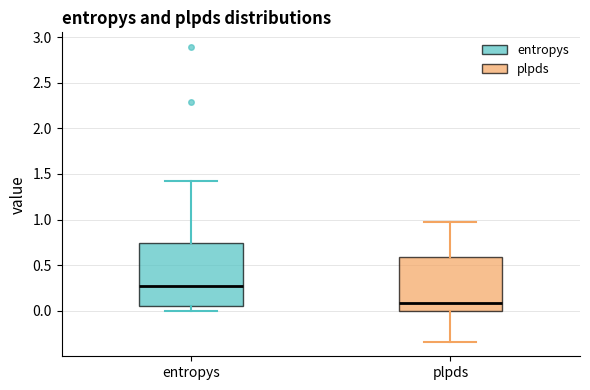

Which box has the lowest median line?

plpds